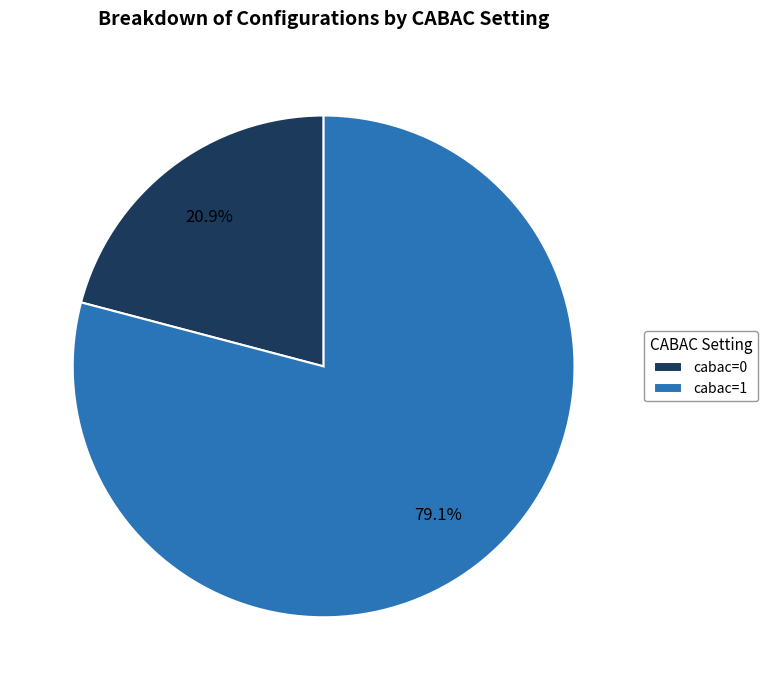

To the nearest percent, what is the combined percentage of cabac=1 and cabac=0?

100%